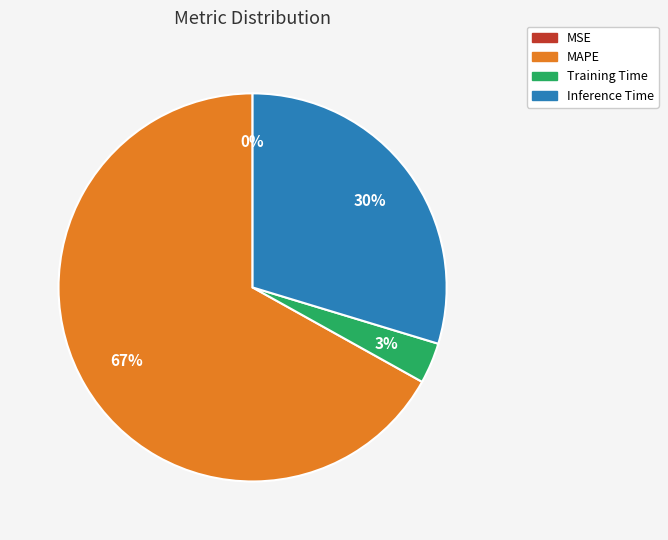

Which slice represents more than half of the pie?

MAPE